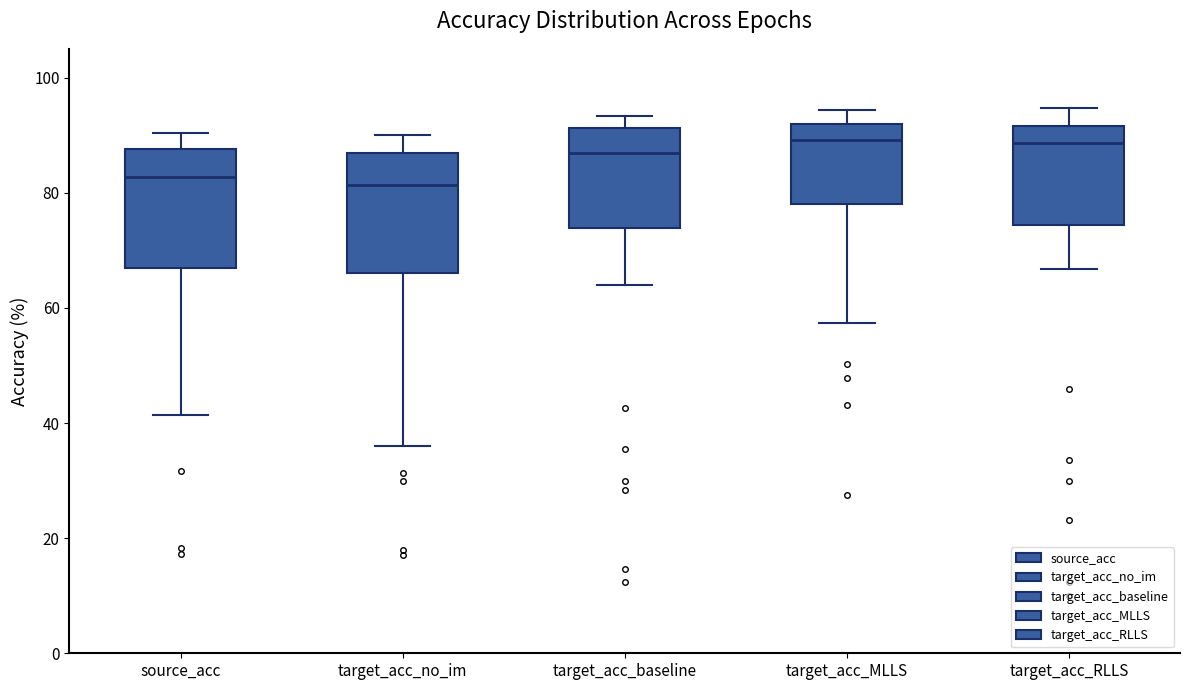

Reading left to right, transcribe this box plot: for each box, give where its median line is, the range the box spans, and where its two whiskers end, as read against the y-axis. The values are not printed on the chart, so give them approximately, as read against the axis.

source_acc: median 82, box 66 to 88, whiskers 42 to 90
target_acc_no_im: median 82, box 66 to 86, whiskers 36 to 90
target_acc_baseline: median 86, box 74 to 92, whiskers 64 to 94
target_acc_MLLS: median 90, box 78 to 92, whiskers 58 to 94
target_acc_RLLS: median 88, box 74 to 92, whiskers 66 to 94